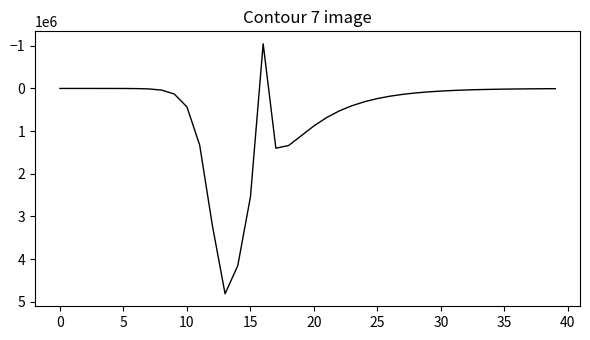

Does the chart have visible grid lines?

No